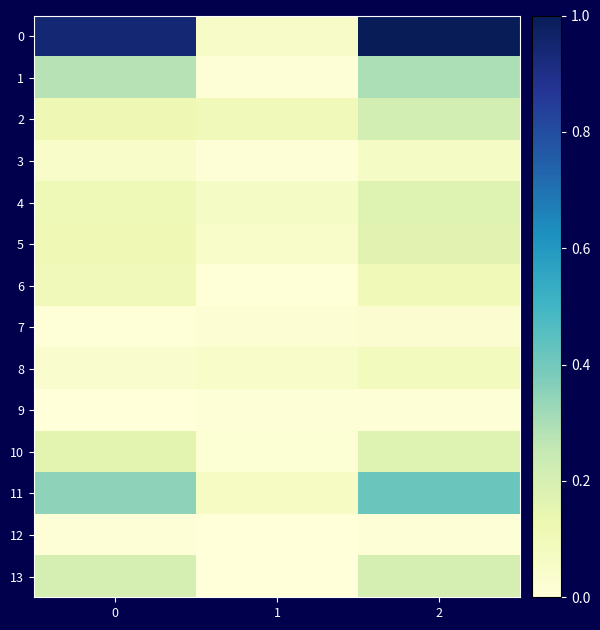

What is the difference between the highest and lowest values at 2?

1.0